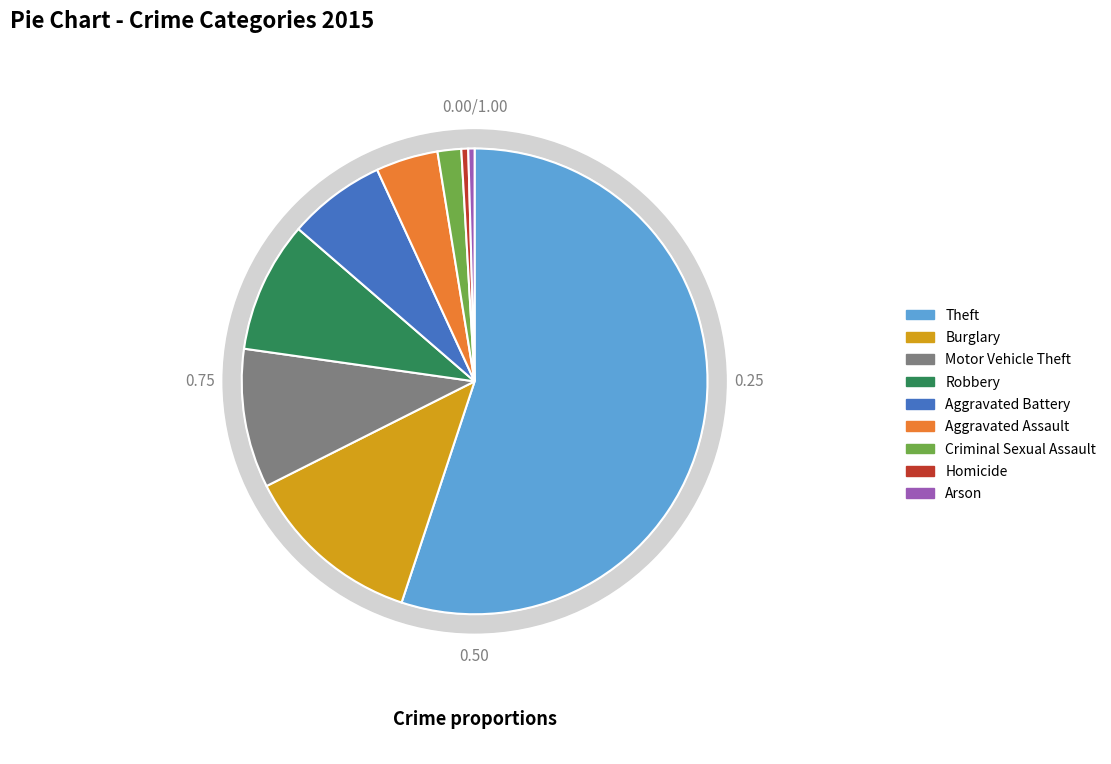

Does Theft account for over 50% of the chart?

Yes